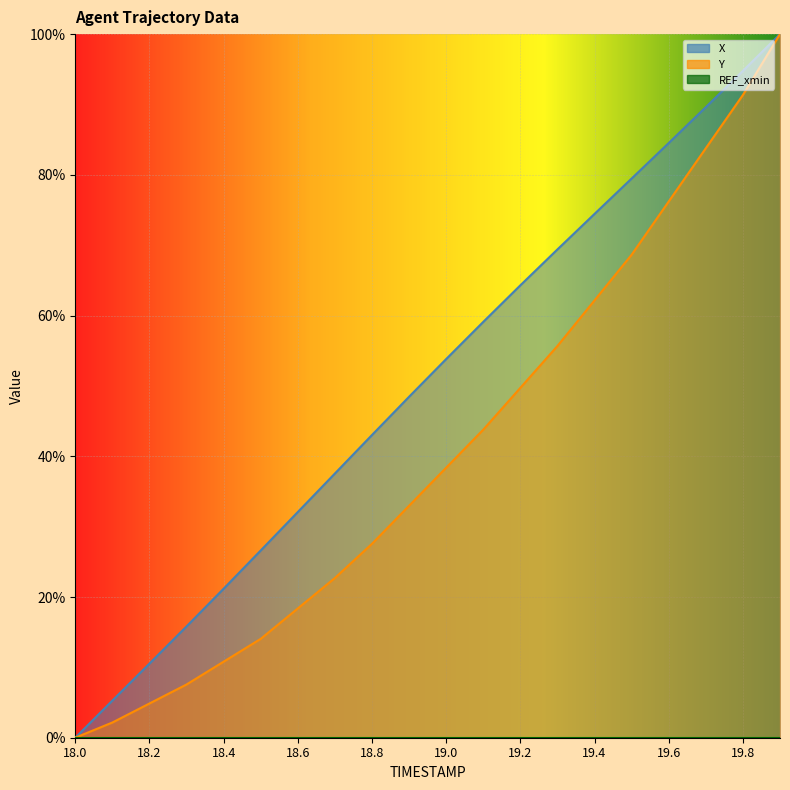

At which category is the sum across all series the highest?

19.9